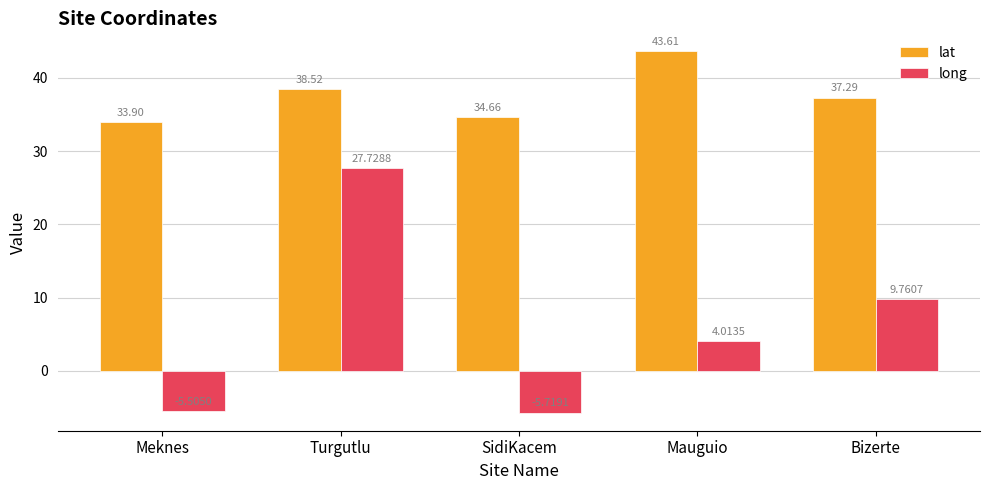

What is the maximum value shown in the chart?

43.6